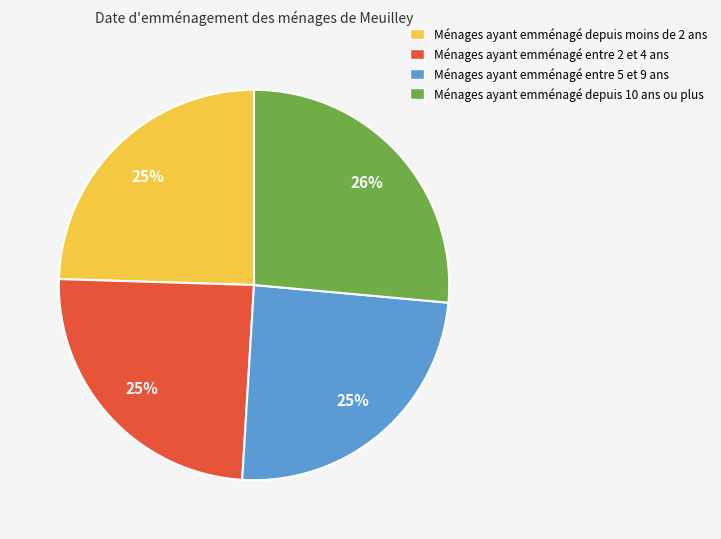

Which slice is the largest?

Ménages ayant emménagé depuis 10 ans ou plus